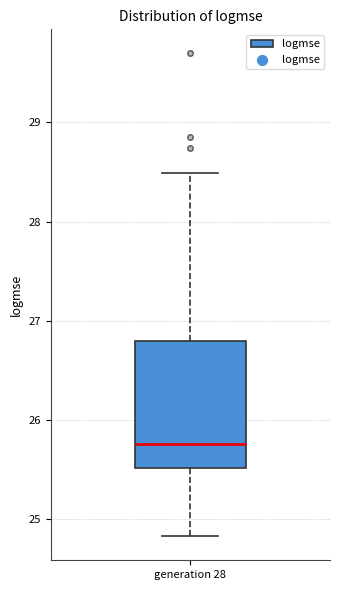

Transcribe this box plot: give where the median line is, the range the box spans, and where the two whiskers end, as read against the y-axis. The values are not printed on the chart, so give them approximately, as read against the axis.

median 25.8, box 25.5 to 26.8, whiskers 24.8 to 28.5